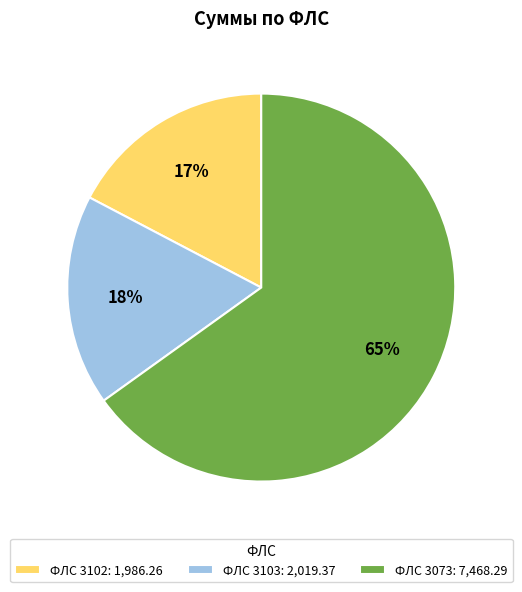

What is the largest slice in the pie chart?

ФЛС 3073: 7,468.29